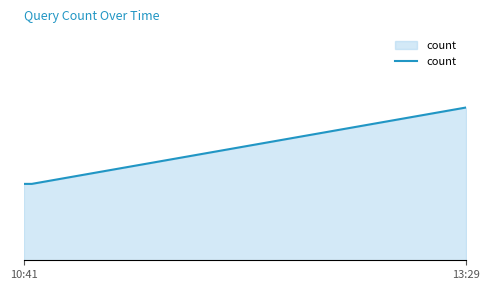

Is this an area chart (filled region under the line)?

Yes